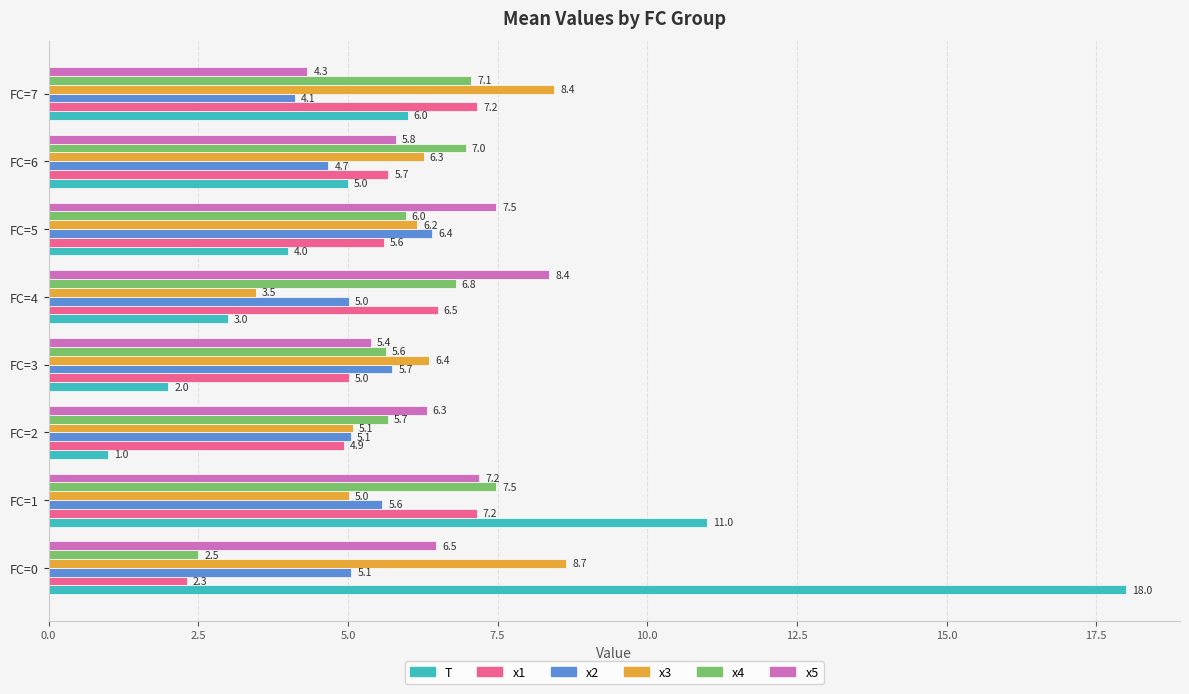

What is the difference between the second highest and minimum values in the T series?

10.0